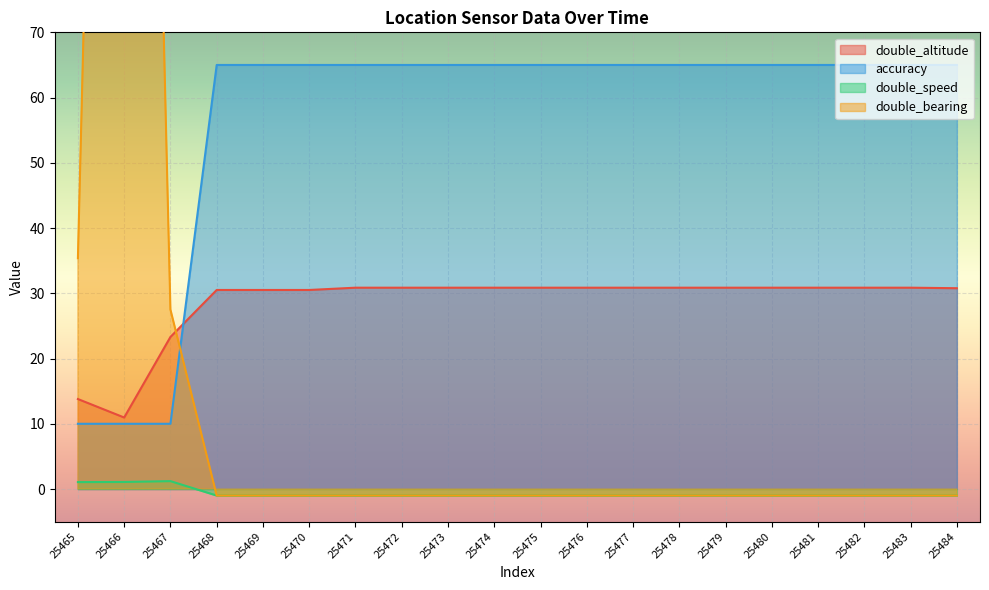

At which label is double_bearing closest to 159?

25465